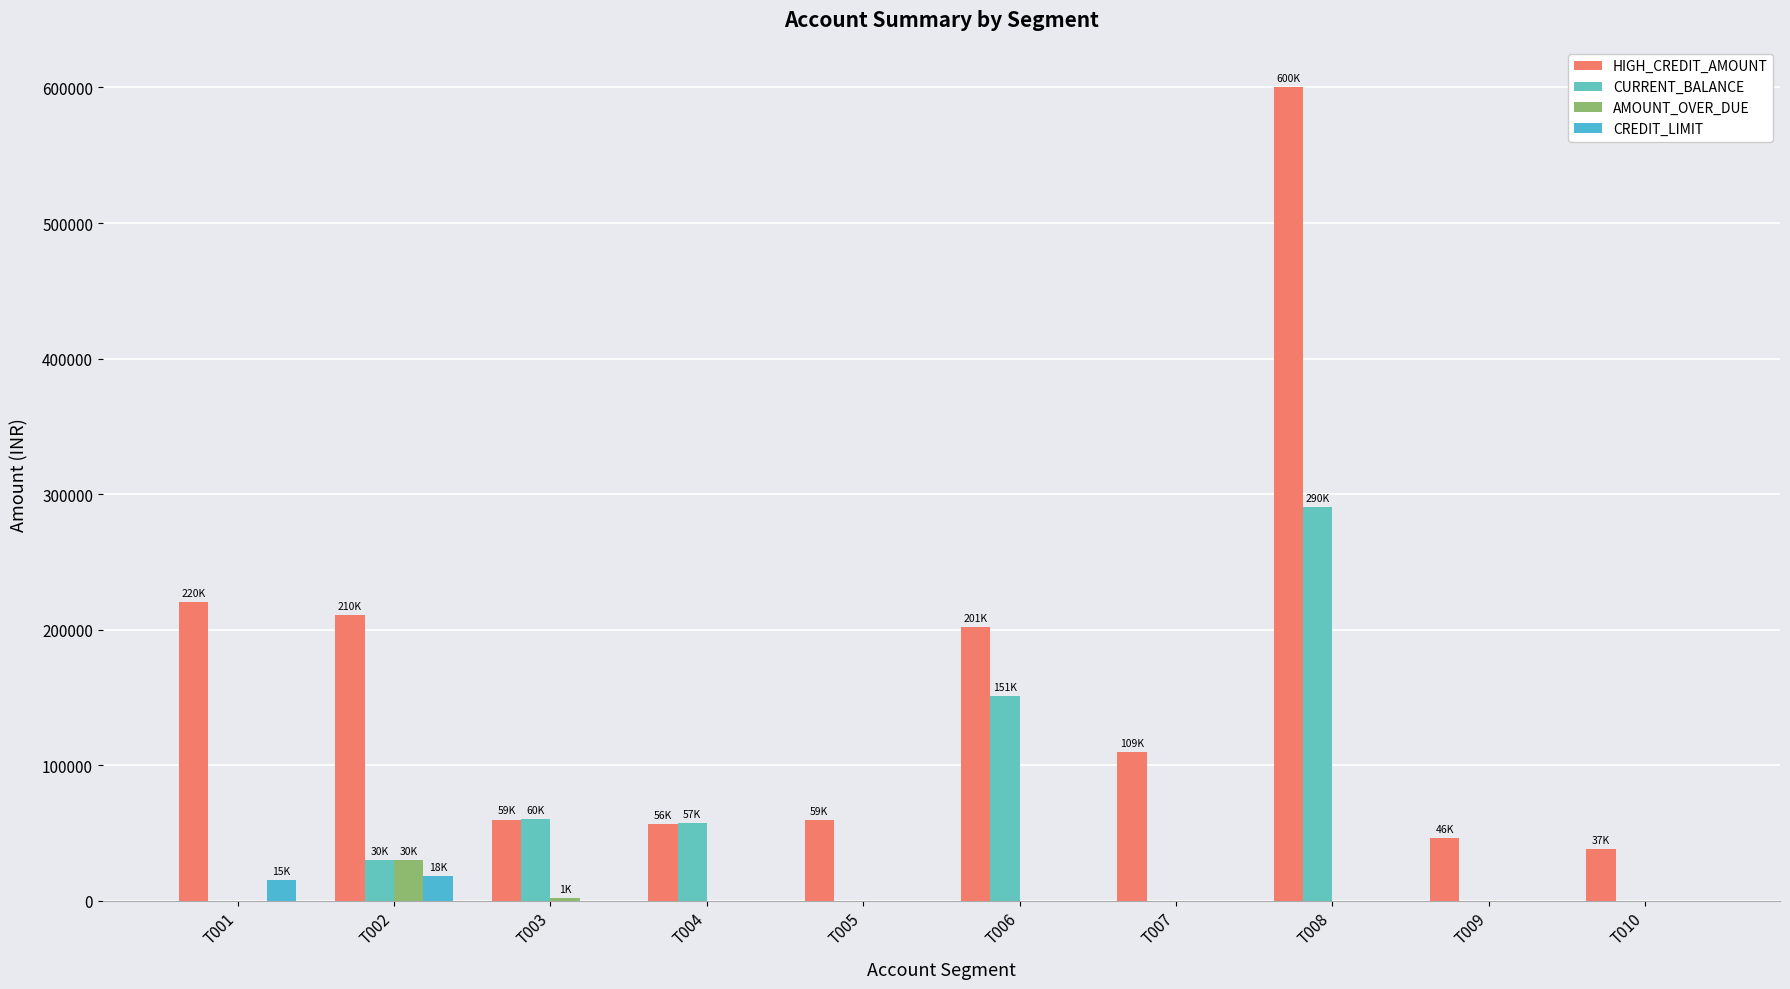

What value does the HIGH_CREDIT_AMOUNT series have at T002, to the nearest 100?

210500